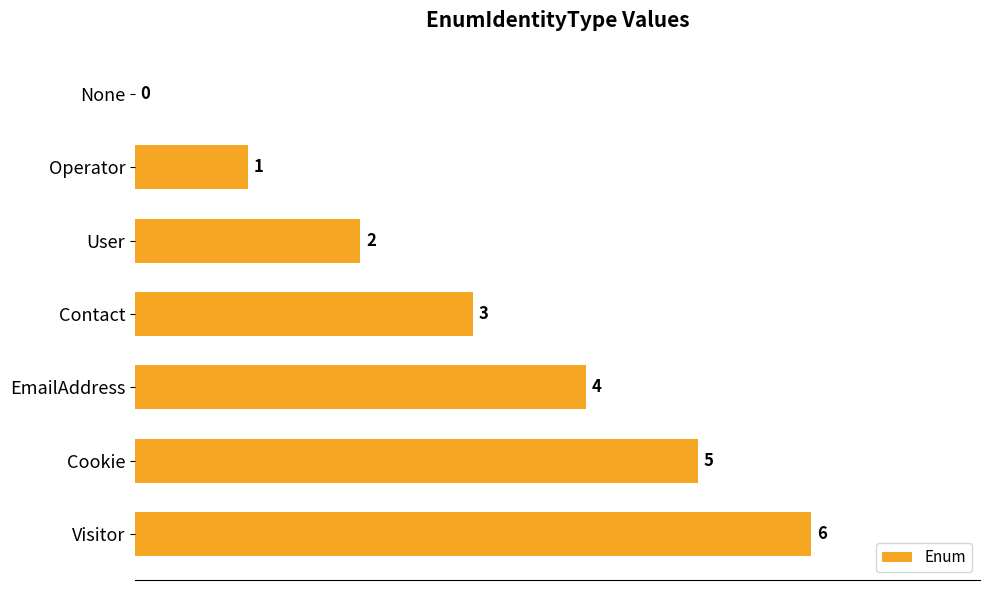

At which category does the chart reach its peak across all series?

Visitor